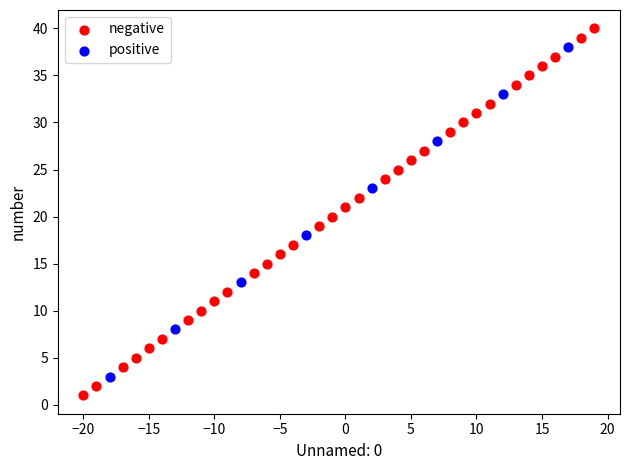

Which series reaches the maximum Y coordinate?

negative